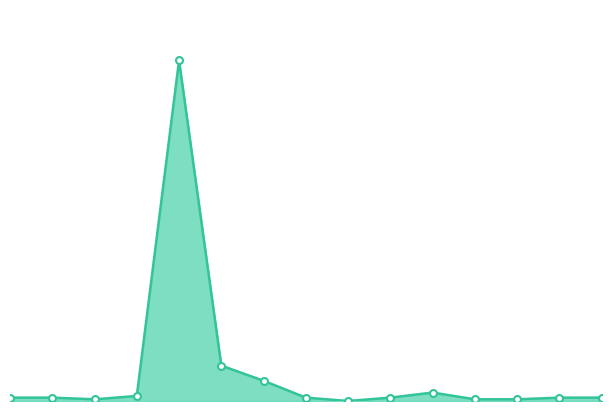

Does the chart have visible grid lines?

No